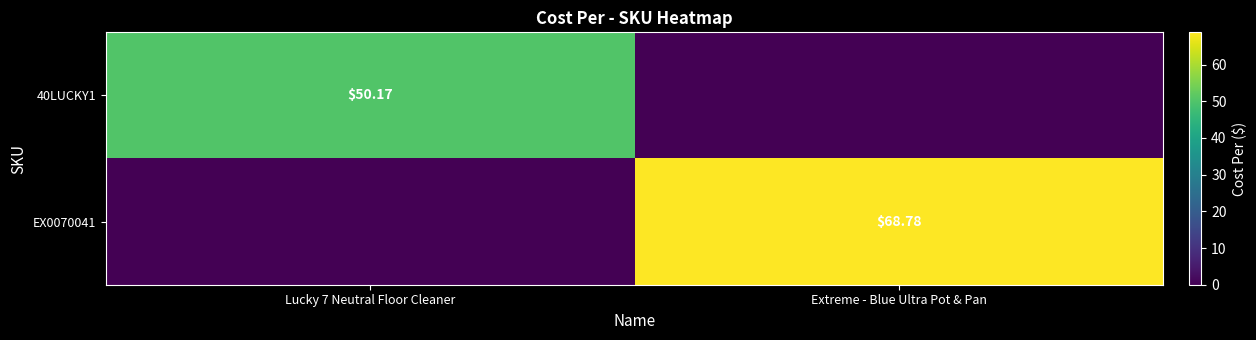

What is the sum of all 40LUCKY1 values?

50.2